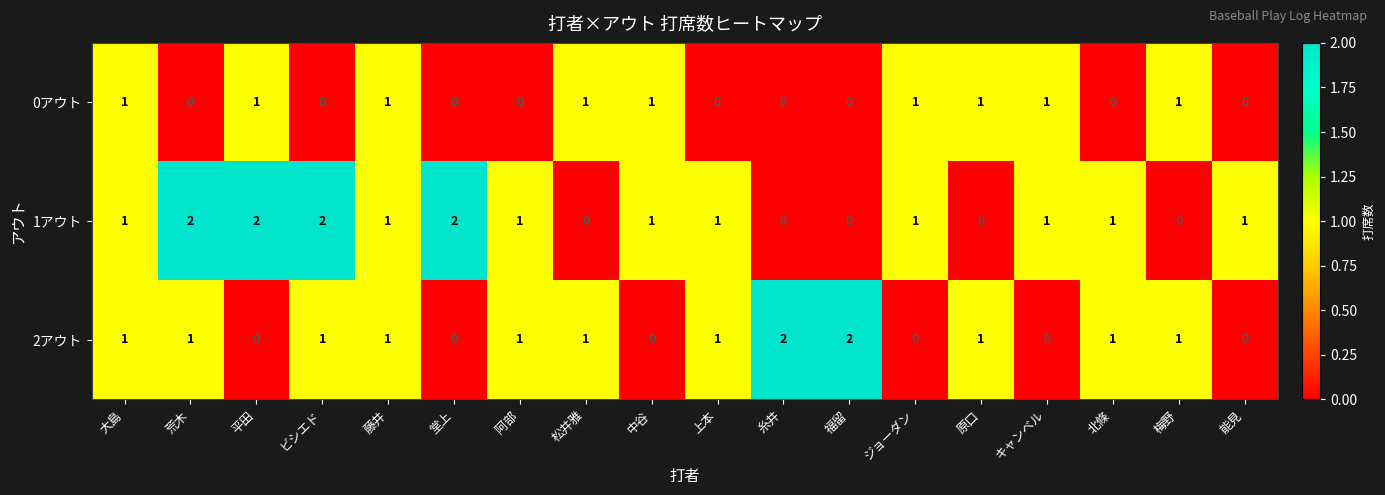

How many series are shown in this chart?

3